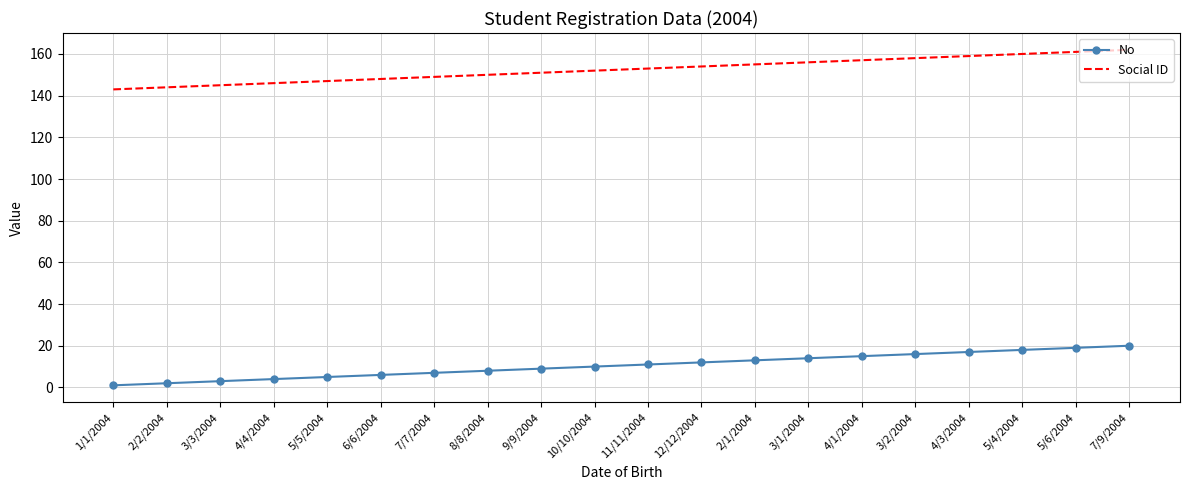

What is the difference between the maximum and minimum values in the Social ID series?

19